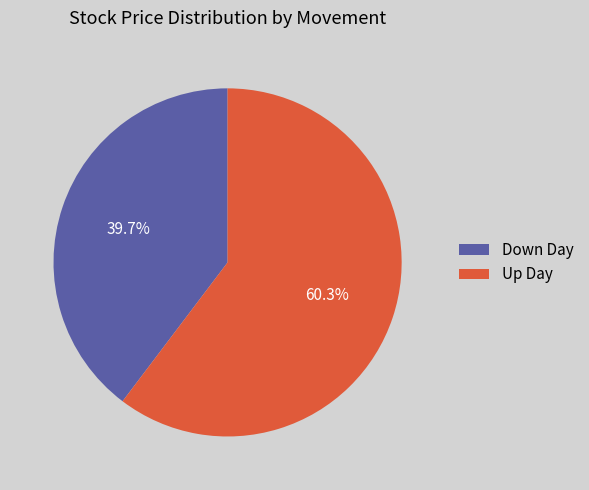

Between Down Day and Up Day, which is larger?

Up Day